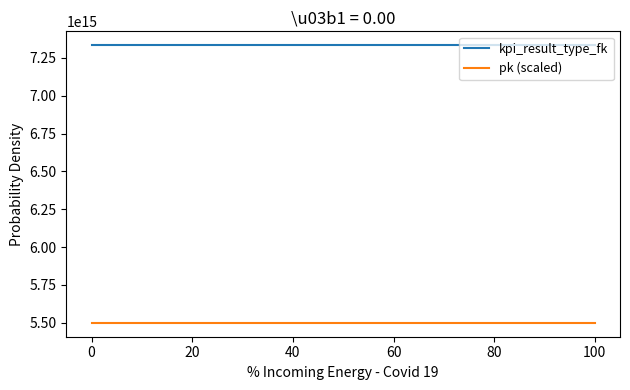

True or false: pk (scaled) and kpi_result_type_fk intersect in this chart.

False